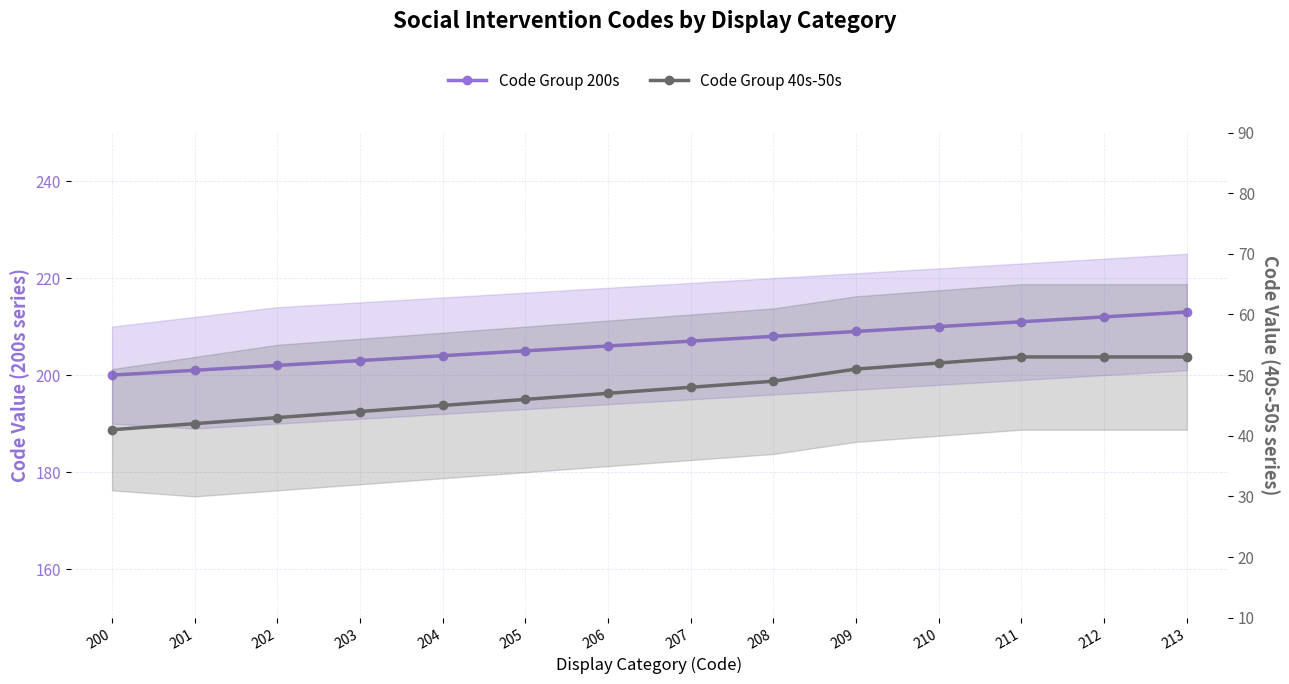

How many lines are shown in the chart?

2